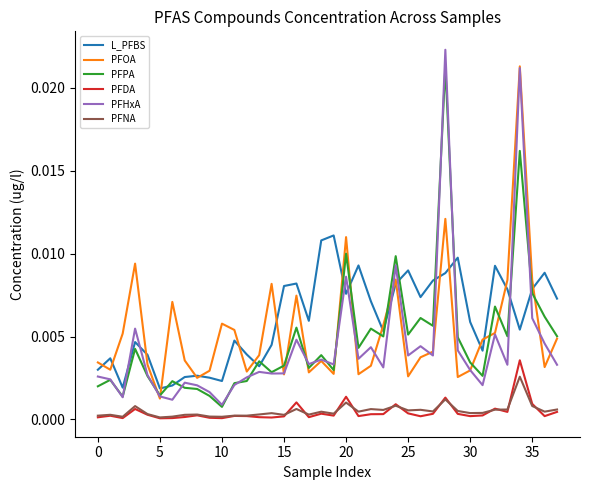

After their last crossing, which series has the higher values: PFOA or PFHxA?

PFOA